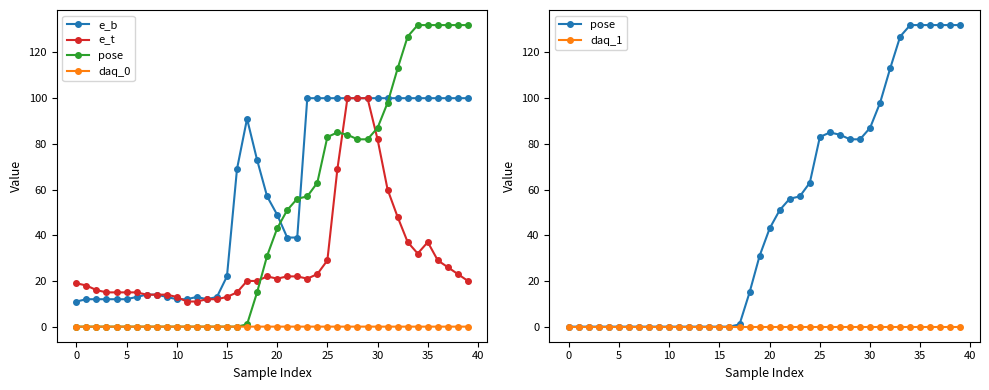

What is the sum of the e_t values at 35 and 33?

74.0